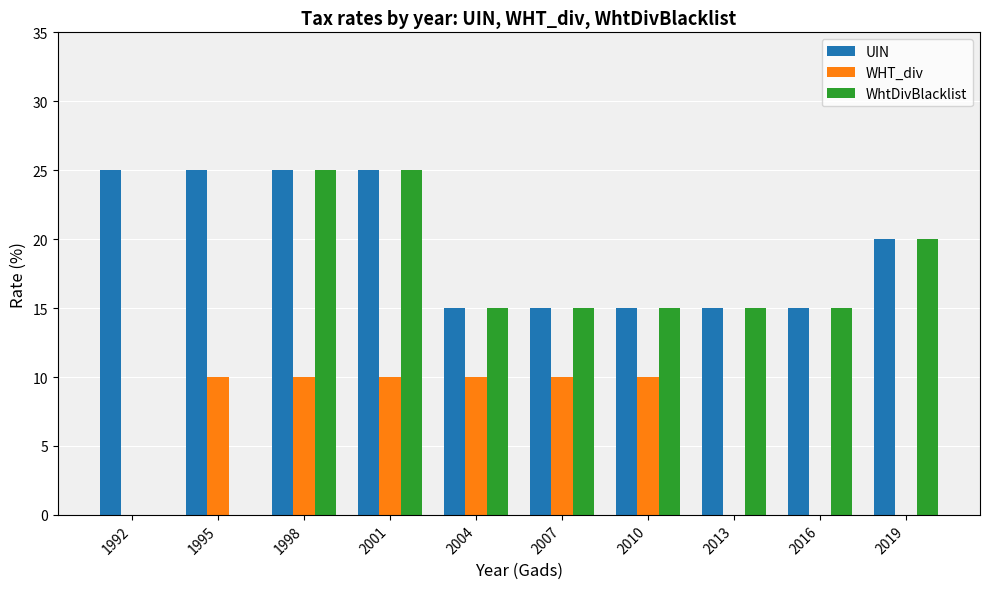

Reading left to right, list all the values displayed in this chart.

UIN: 1992=25	1995=25	1998=25	2001=25	2004=15	2007=15	2010=15	2013=15	2016=15	2019=20
WHT_div: 1992=0	1995=10	1998=10	2001=10	2004=10	2007=10	2010=10	2013=0	2016=0	2019=0
WhtDivBlacklist: 1992=0	1995=0	1998=25	2001=25	2004=15	2007=15	2010=15	2013=15	2016=15	2019=20